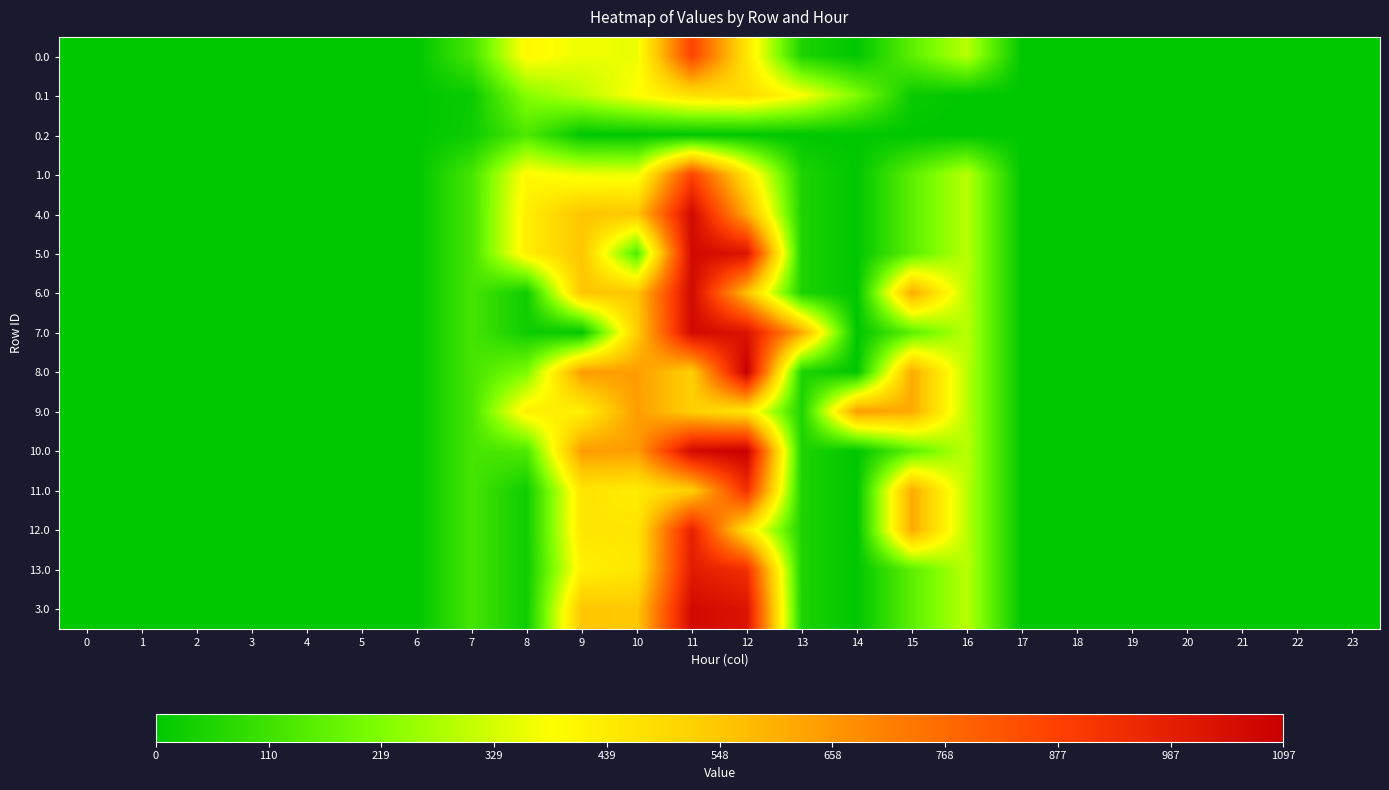

Reading left to right, transcribe all the data shown in this chart.

0.0: 0=0.0	1=0.0	2=0.0	3=0.0	4=0.0	5=0.0	6=0.0	7=120.6	8=401.5	9=361.7	10=358.2	11=869.4	12=457.2	13=51.3	14=0.0	15=160.7	16=294.5	17=0.0	18=0.0	19=0.0	20=0.0	21=0.0	22=0.0	23=0.0
0.1: 0=0.0	1=0.0	2=0.0	3=0.0	4=0.0	5=0.0	6=0.0	7=17.7	8=227.5	9=295.9	10=388.1	11=471.7	12=485.4	13=382.7	14=219.2	15=17.3	16=0.0	17=0.0	18=0.0	19=0.0	20=0.0	21=0.0	22=0.0	23=0.0
0.2: 0=0.0	1=0.0	2=0.0	3=0.0	4=0.0	5=0.0	6=0.0	7=22.3	8=134.2	9=0.0	10=0.0	11=0.0	12=0.0	13=0.0	14=0.0	15=0.0	16=0.0	17=0.0	18=0.0	19=0.0	20=0.0	21=0.0	22=0.0	23=0.0
1.0: 0=0.0	1=0.0	2=0.0	3=0.0	4=0.0	5=0.0	6=0.0	7=120.6	8=401.5	9=361.7	10=358.2	11=869.4	12=457.2	13=51.3	14=0.0	15=160.7	16=294.5	17=0.0	18=0.0	19=0.0	20=0.0	21=0.0	22=0.0	23=0.0
4.0: 0=0.0	1=0.0	2=0.0	3=0.0	4=0.0	5=0.0	6=0.0	7=120.6	8=430.3	9=553.7	10=550.2	11=1060.3	12=613.7	13=51.3	14=0.0	15=160.7	16=294.5	17=0.0	18=0.0	19=0.0	20=0.0	21=0.0	22=0.0	23=0.0
5.0: 0=0.0	1=0.0	2=0.0	3=0.0	4=0.0	5=0.0	6=0.0	7=120.6	8=430.3	9=553.7	10=138.8	11=1060.3	12=1025.2	13=51.3	14=0.0	15=160.7	16=294.5	17=0.0	18=0.0	19=0.0	20=0.0	21=0.0	22=0.0	23=0.0
6.0: 0=0.0	1=0.0	2=0.0	3=0.0	4=0.0	5=0.0	6=0.0	7=120.6	8=25.5	9=553.7	10=550.2	11=1060.3	12=563.4	13=51.3	14=0.0	15=615.9	16=294.5	17=0.0	18=0.0	19=0.0	20=0.0	21=0.0	22=0.0	23=0.0
7.0: 0=0.0	1=0.0	2=0.0	3=0.0	4=0.0	5=0.0	6=0.0	7=120.6	8=25.5	9=0.0	10=529.3	11=1060.3	12=1025.2	13=619.3	14=0.0	15=160.7	16=294.5	17=0.0	18=0.0	19=0.0	20=0.0	21=0.0	22=0.0	23=0.0
8.0: 0=0.0	1=0.0	2=0.0	3=0.0	4=0.0	5=0.0	6=0.0	7=120.6	8=216.1	9=649.7	10=646.2	11=524.5	12=1096.7	13=51.3	14=0.0	15=615.9	16=294.5	17=0.0	18=0.0	19=0.0	20=0.0	21=0.0	22=0.0	23=0.0
9.0: 0=0.0	1=0.0	2=0.0	3=0.0	4=0.0	5=0.0	6=0.0	7=120.6	8=430.3	9=426.9	10=646.2	11=524.5	12=457.2	13=51.3	14=648.1	15=615.9	16=294.5	17=0.0	18=0.0	19=0.0	20=0.0	21=0.0	22=0.0	23=0.0
10.0: 0=0.0	1=0.0	2=0.0	3=0.0	4=0.0	5=0.0	6=0.0	7=120.6	8=135.5	9=649.7	10=646.2	11=1060.3	12=1096.7	13=51.3	14=0.0	15=160.7	16=294.5	17=0.0	18=0.0	19=0.0	20=0.0	21=0.0	22=0.0	23=0.0
11.0: 0=0.0	1=0.0	2=0.0	3=0.0	4=0.0	5=0.0	6=0.0	7=120.6	8=25.5	9=458.7	10=438.0	11=524.5	12=930.2	13=51.3	14=0.0	15=615.9	16=294.5	17=0.0	18=0.0	19=0.0	20=0.0	21=0.0	22=0.0	23=0.0
12.0: 0=0.0	1=0.0	2=0.0	3=0.0	4=0.0	5=0.0	6=0.0	7=120.6	8=25.5	9=458.7	10=455.2	11=980.3	12=457.2	13=51.3	14=0.0	15=615.9	16=294.5	17=0.0	18=0.0	19=0.0	20=0.0	21=0.0	22=0.0	23=0.0
13.0: 0=0.0	1=0.0	2=0.0	3=0.0	4=0.0	5=0.0	6=0.0	7=120.6	8=25.5	9=423.7	10=455.2	11=997.5	12=930.2	13=51.3	14=0.0	15=160.7	16=294.5	17=0.0	18=0.0	19=0.0	20=0.0	21=0.0	22=0.0	23=0.0
3.0: 0=0.0	1=0.0	2=0.0	3=0.0	4=0.0	5=0.0	6=0.0	7=120.6	8=25.5	9=553.7	10=543.6	11=1060.3	12=1025.2	13=51.3	14=0.0	15=160.7	16=294.5	17=0.0	18=0.0	19=0.0	20=0.0	21=0.0	22=0.0	23=0.0